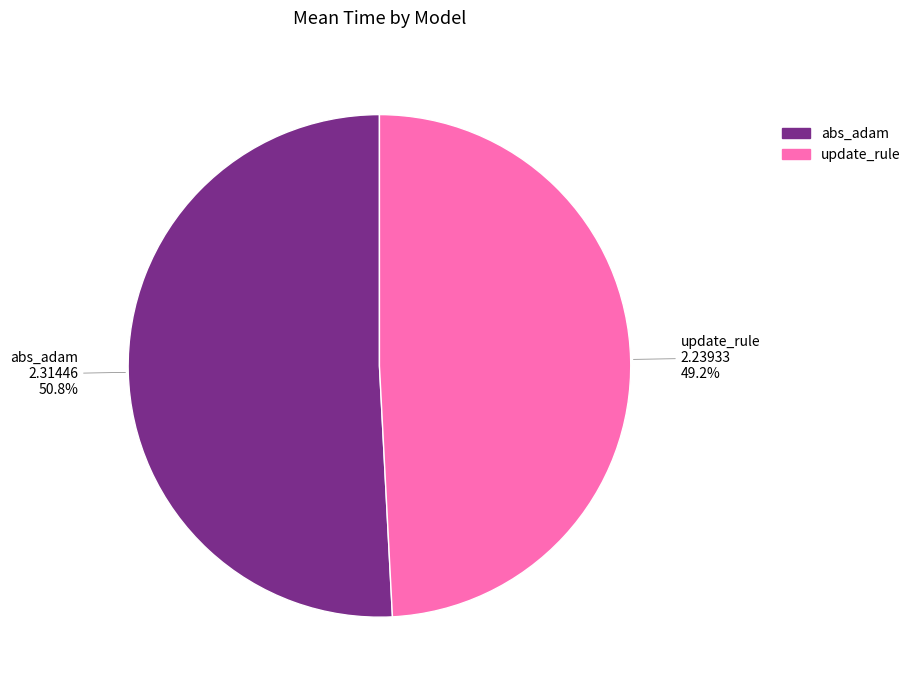

Is there a majority slice in this chart?

Yes